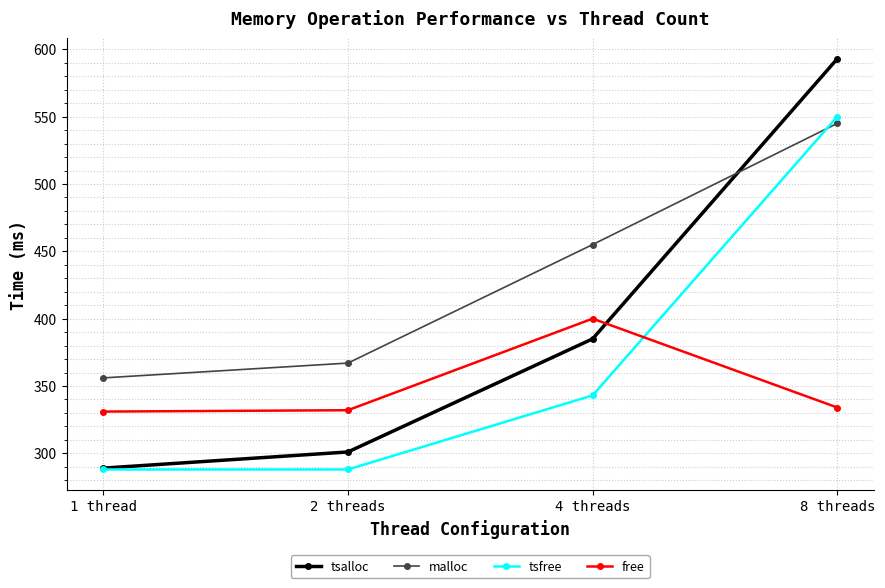

At how many categories does at least one series exceed 536?

1